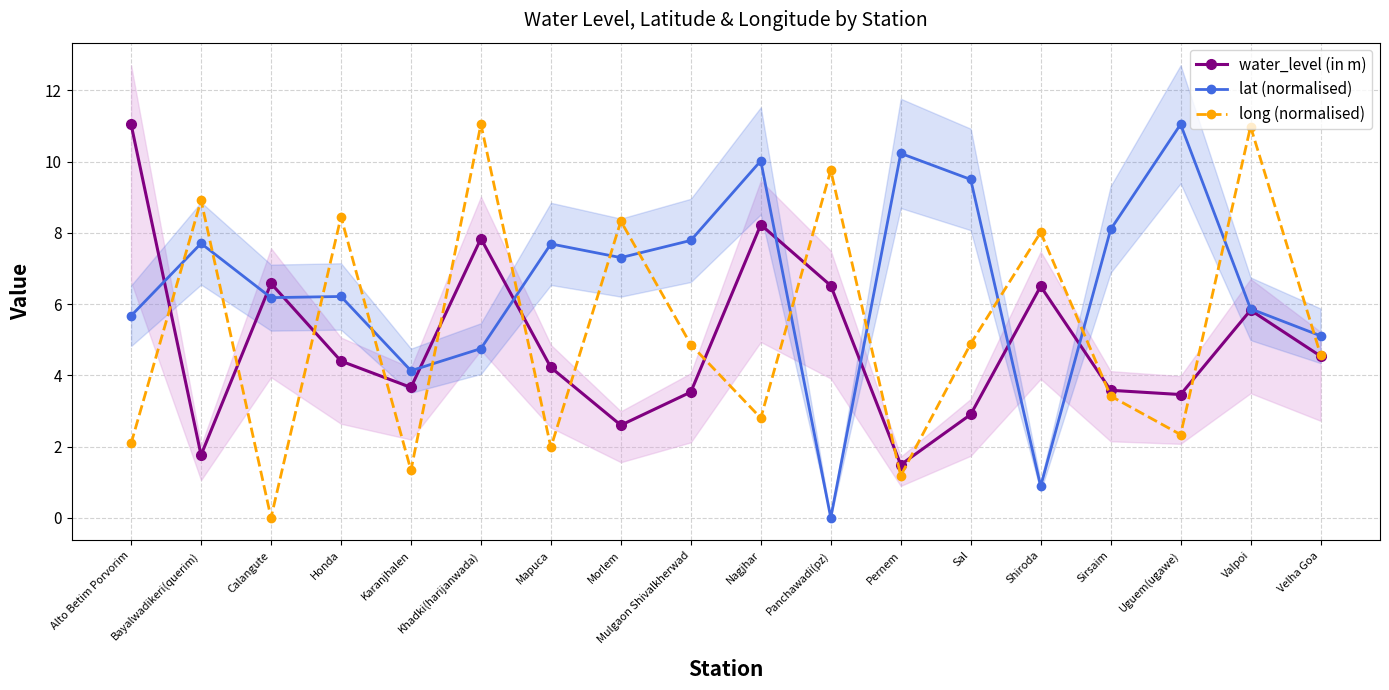

What is the sum of the long (normalised) values at Karanjhalen and Sal?

6.2